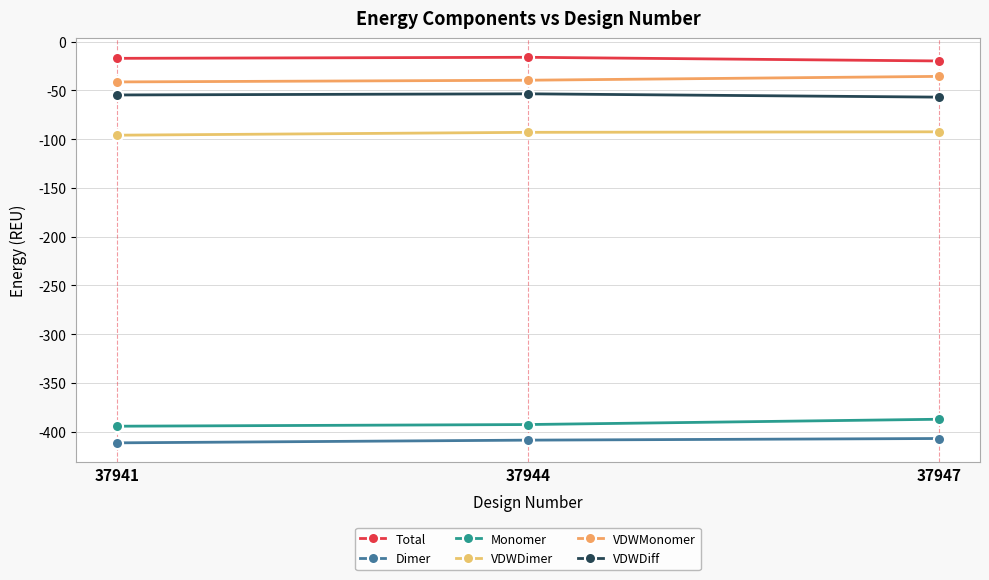

How many series are shown in this chart?

6